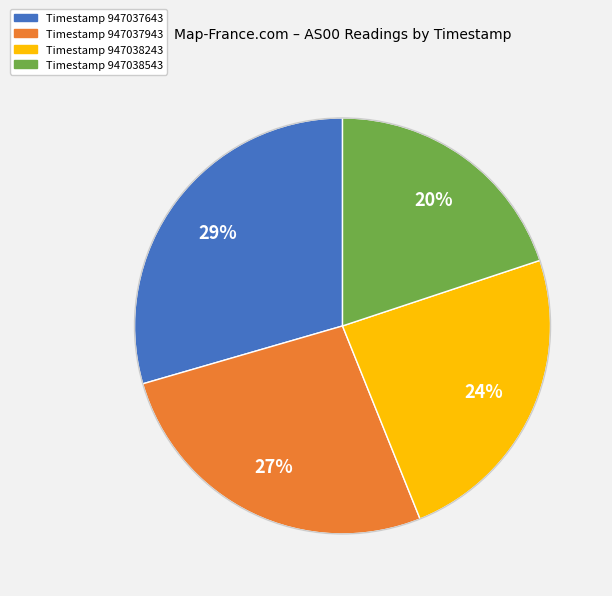

To the nearest percent, what percentage of the pie is Timestamp 947037943?

27%